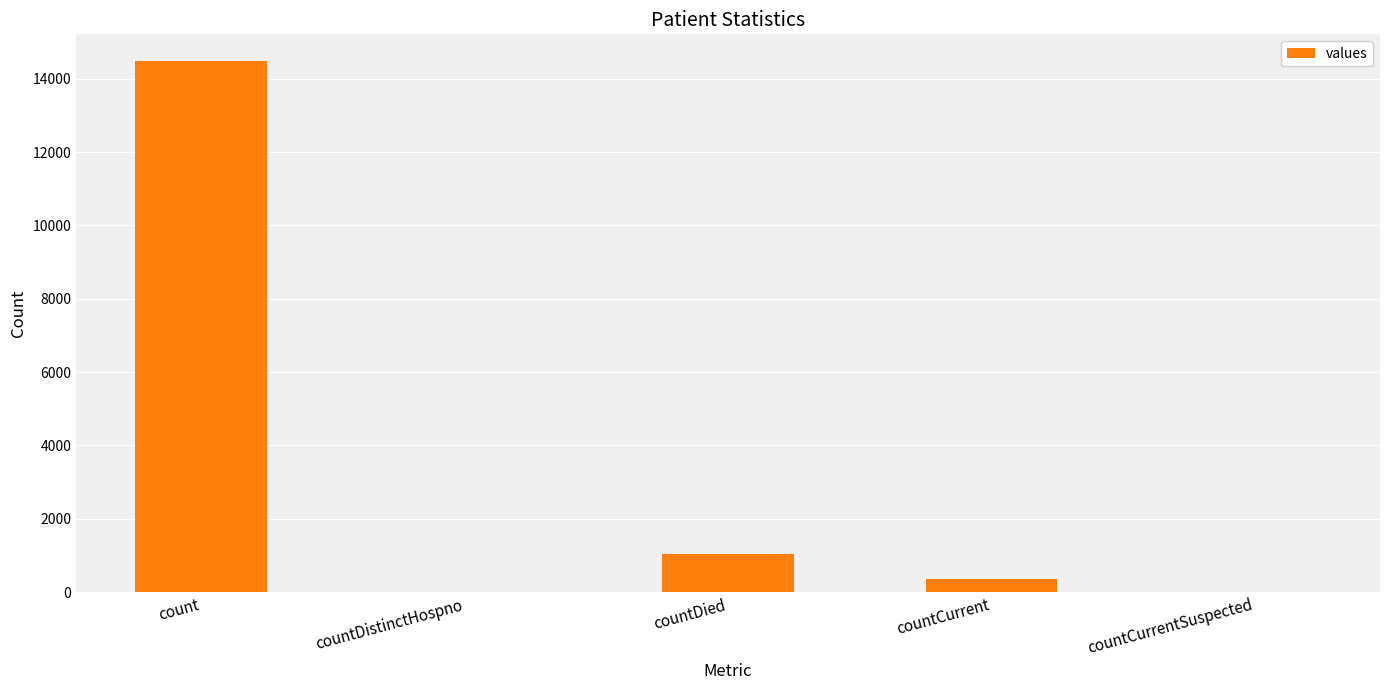

Are the bars horizontal?

No